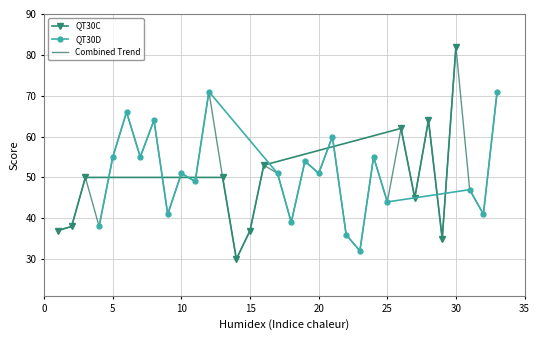

What is the highest value of the QT30D series?

71